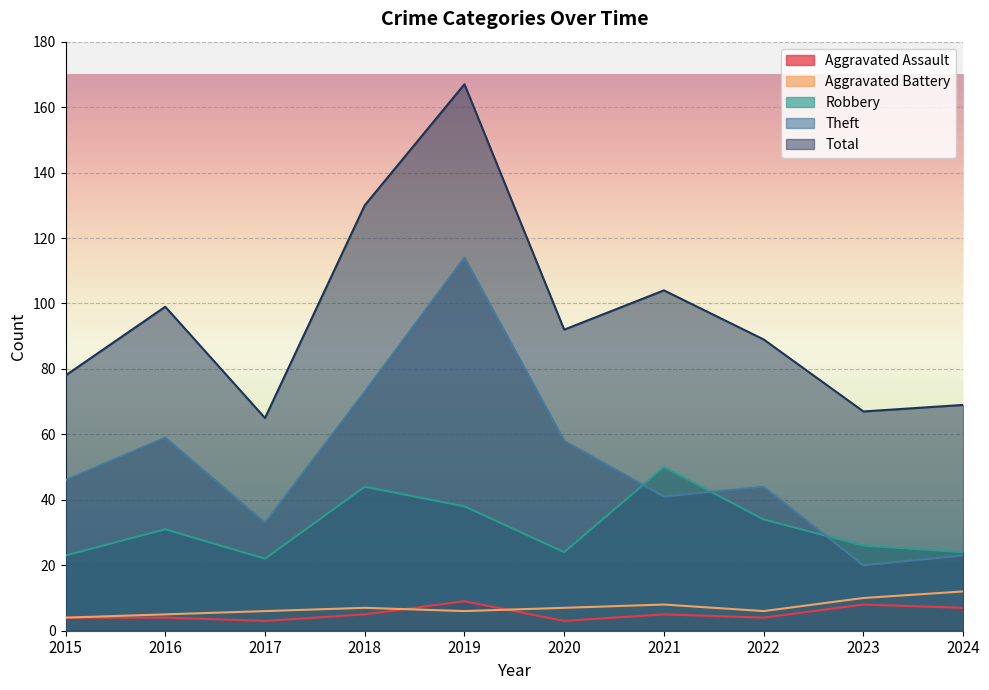

Read the Robbery value at 2022, to the nearest 10.

30